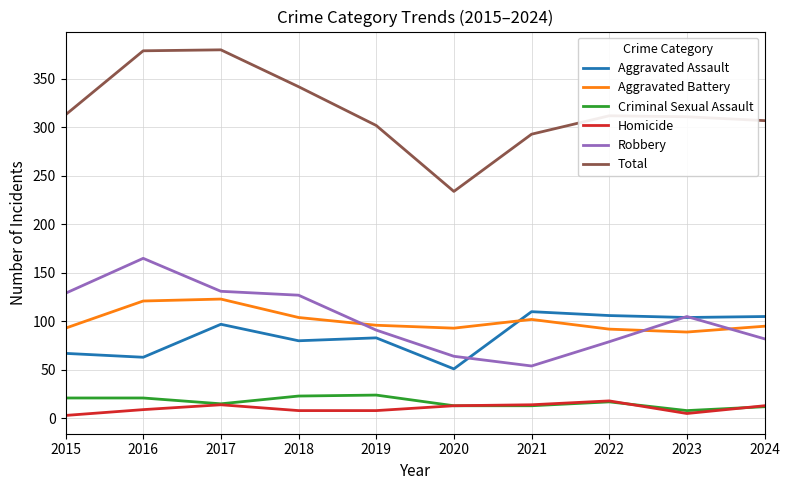

The value of Total at 2017 is 109. True or false?

False